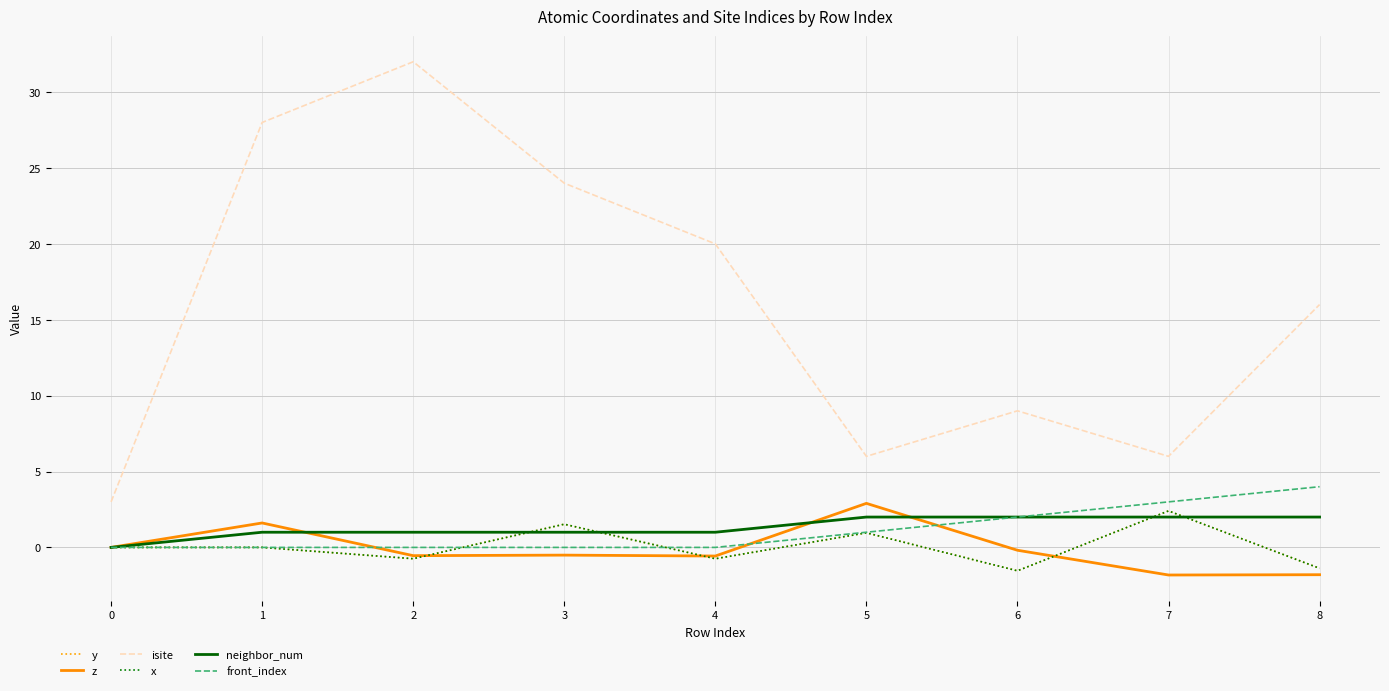

Does the chart display data point markers on the line(s)?

No